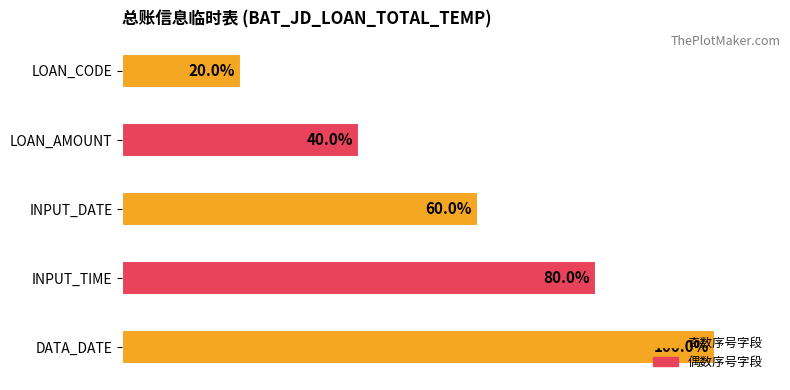

What position from the right is INPUT_TIME?

2